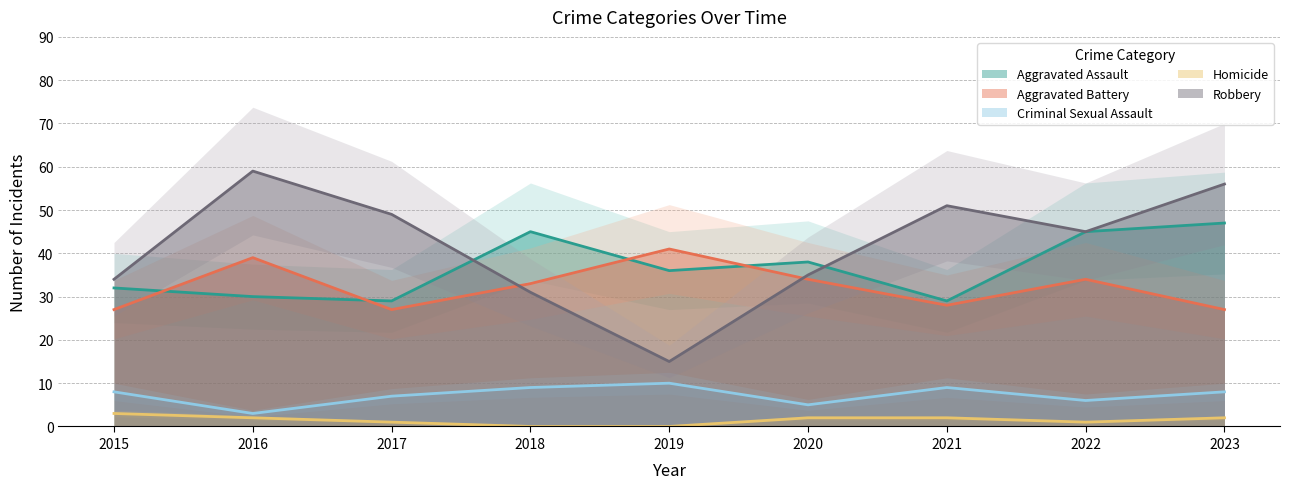

Reading left to right, list all the values displayed in this chart.

Aggravated Assault: 32	30	29	45	36	38	29	45	47
Aggravated Battery: 27	39	27	33	41	34	28	34	27
Criminal Sexual Assault: 8	3	7	9	10	5	9	6	8
Homicide: 3	2	1	0	0	2	2	1	2
Robbery: 34	59	49	31	15	35	51	45	56